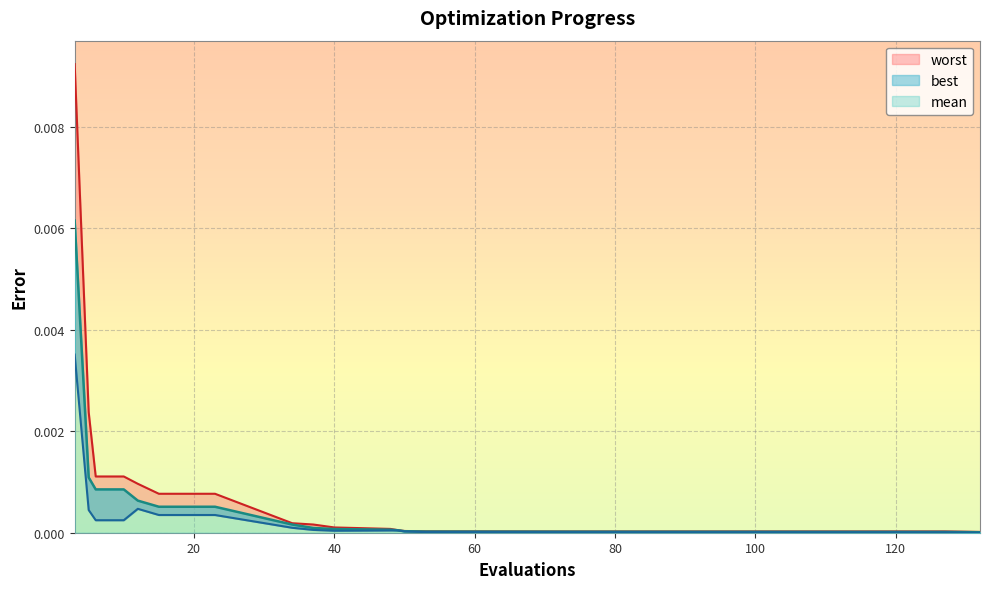

List the labels in order of best value, smallest first.

132, 127, 74, 53, 50, 40, 48, 49, 37, 34, 6, 10, 15, 19, 23, 5, 12, 3